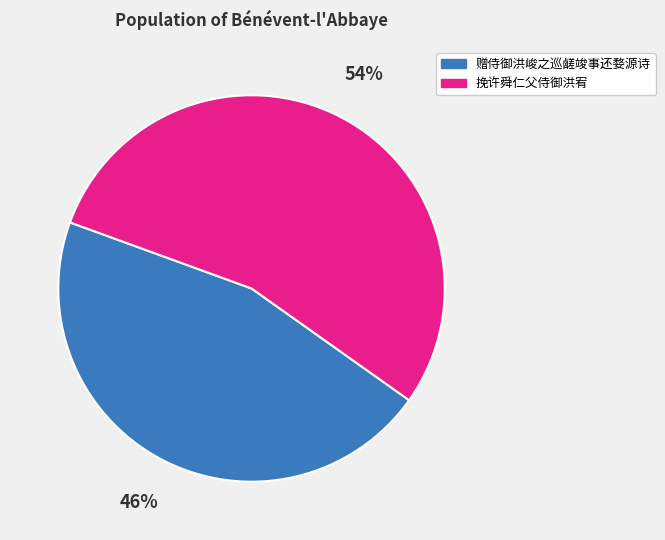

To the nearest percent, what is the combined percentage of 赠侍御洪峻之巡鹾竣事还婺源诗 and 挽许舜仁父侍御洪宥?

100%